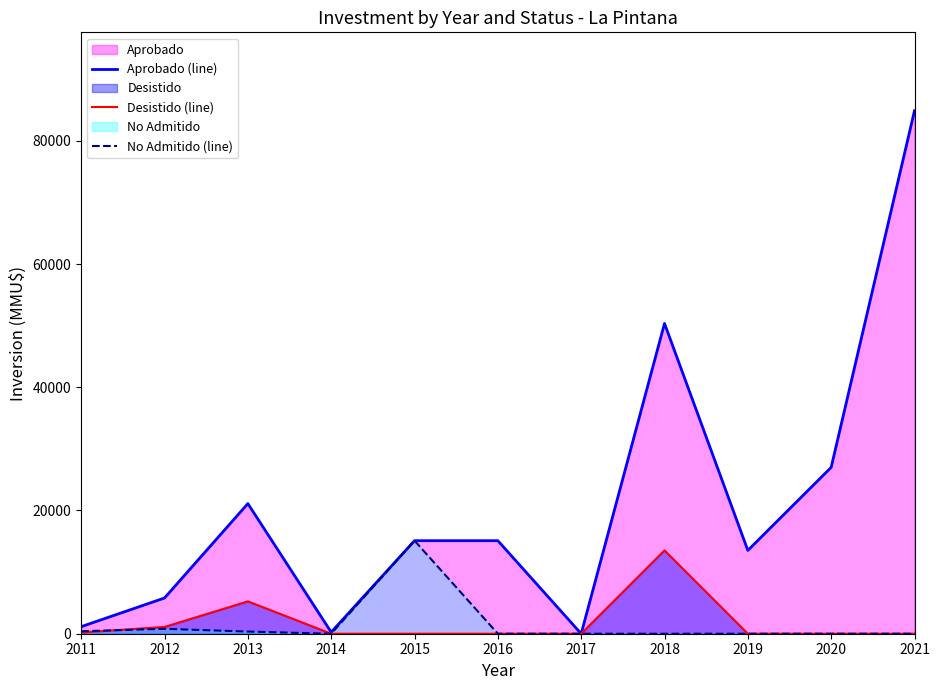

How many lines are shown in the chart?

3